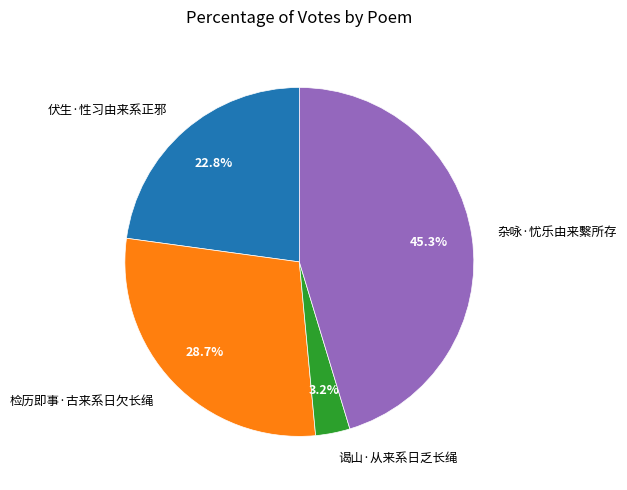

Which slice is the smallest?

谒山·从来系日乏长绳